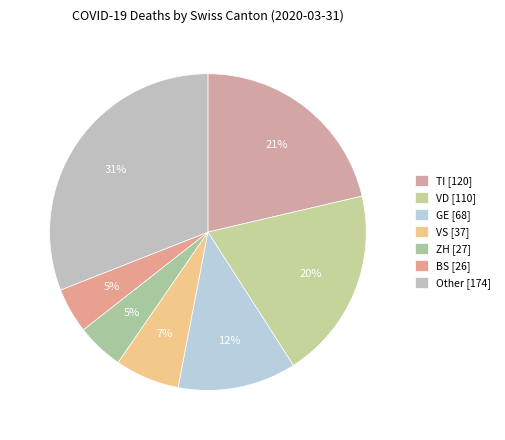

Which slice is the largest?

Other [174]